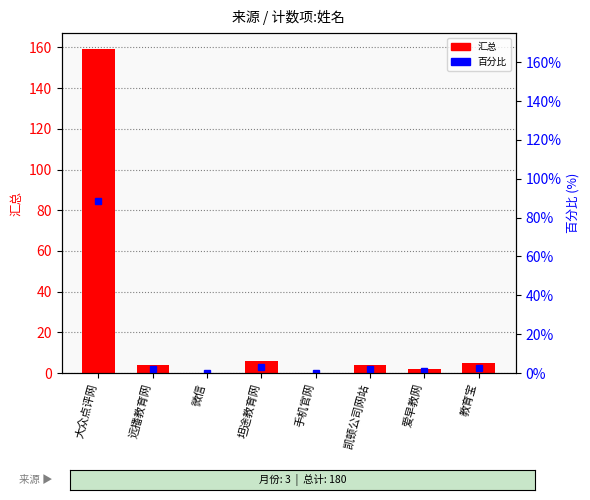

True or false: 百分比 has a value of 5.3 at 坦途教育网.

False